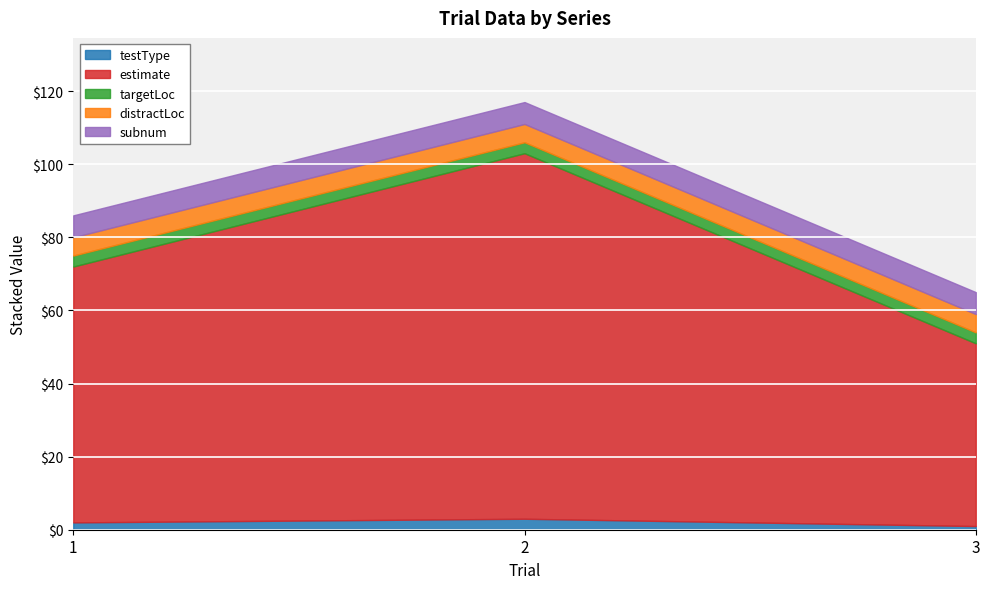

Which series has the widest spread of values?

estimate